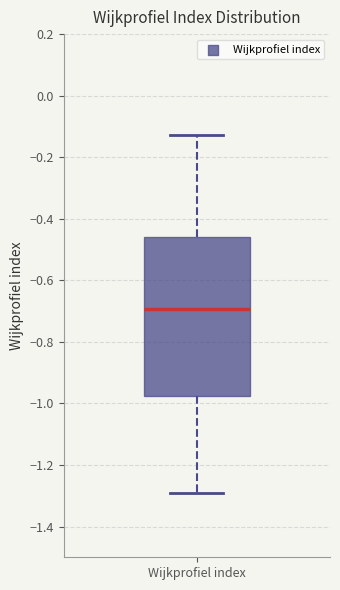

Where does the median line of the box for Wijkprofiel index sit on the y-axis? The values are not printed on the chart, so give them approximately, as read against the axis.

-0.70